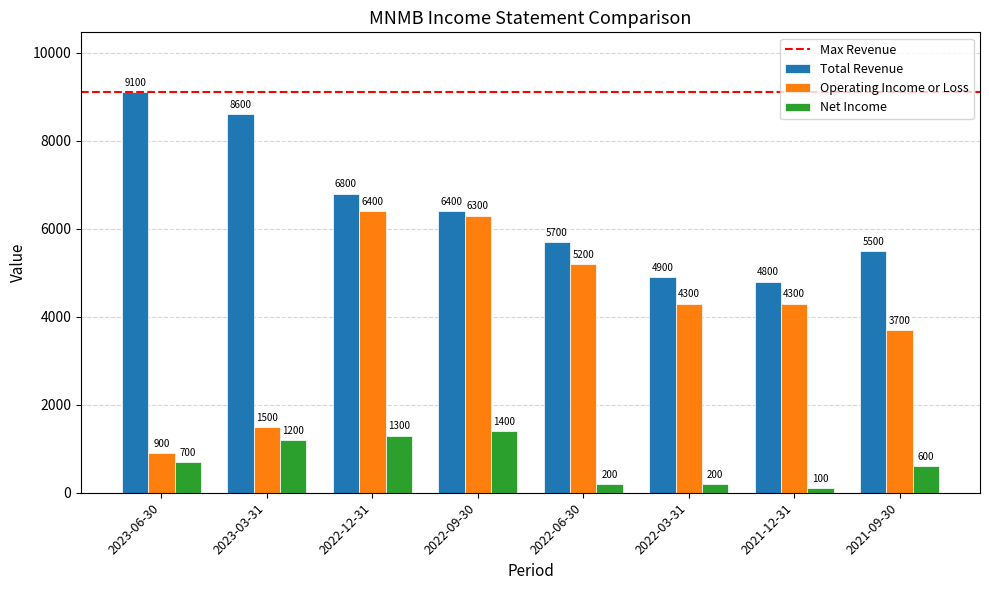

Does the chart contain any negative values?

No